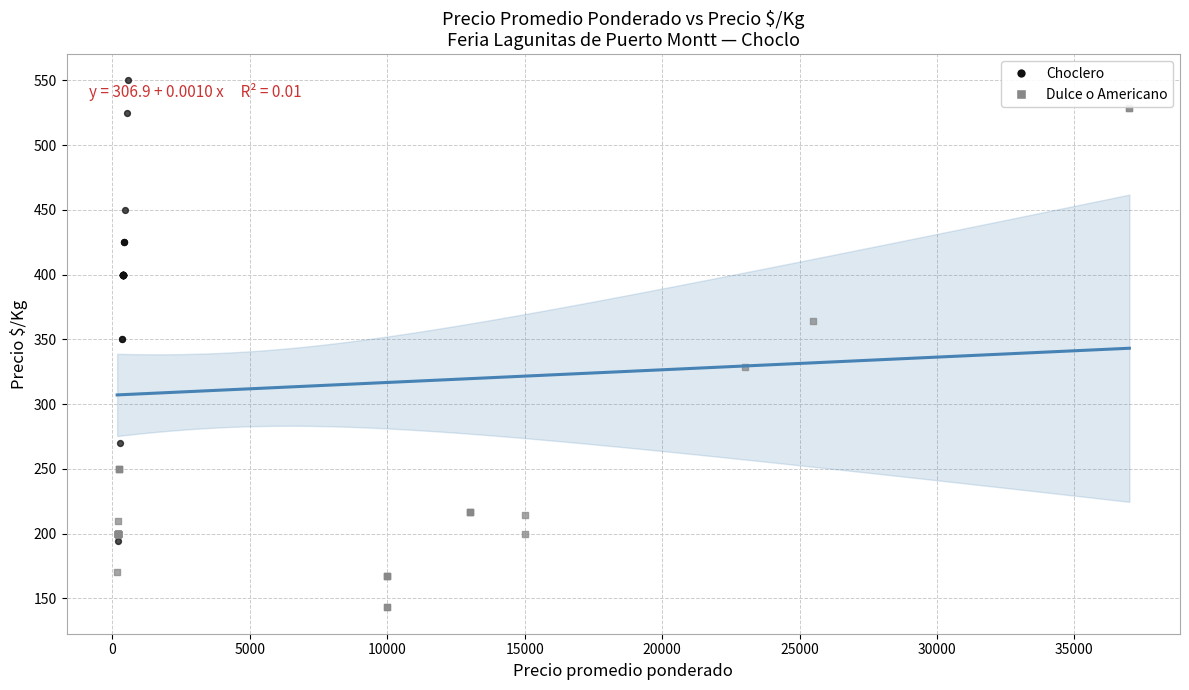

Which series contains the lowest Y value?

Dulce o Americano